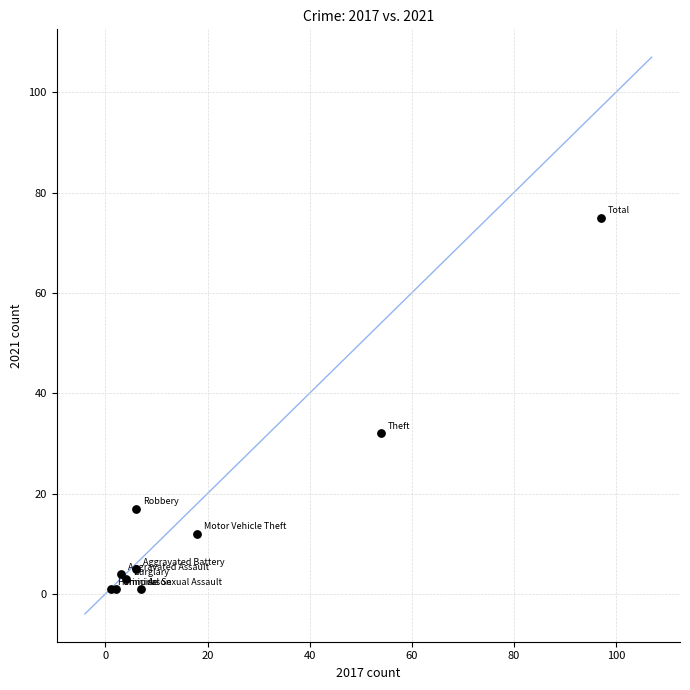

What Y value in the scatter plot is closest to 38?

32